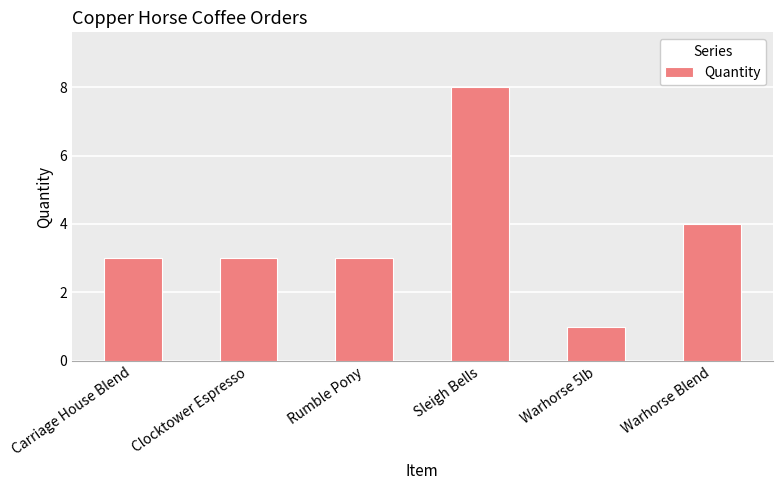

True or false: the data shows 4 at Warhorse Blend.

True